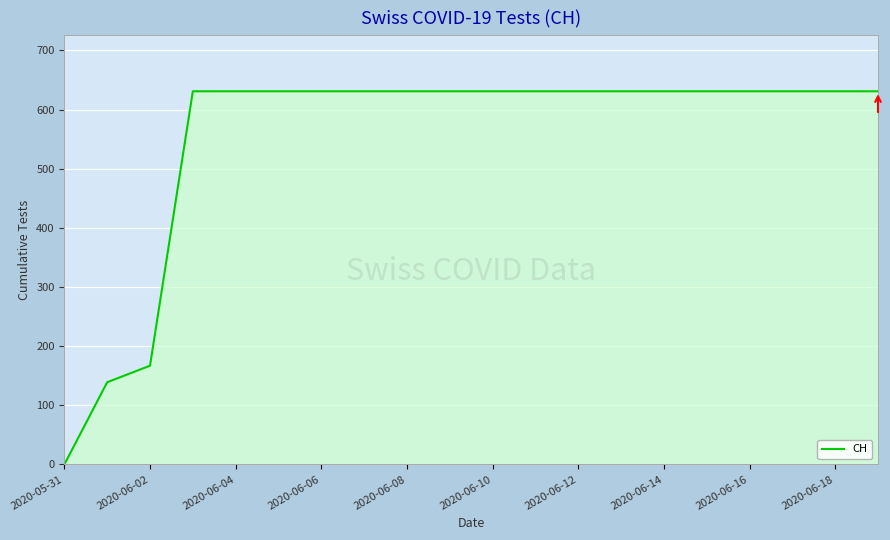

What is the maximum value shown in the chart?

631